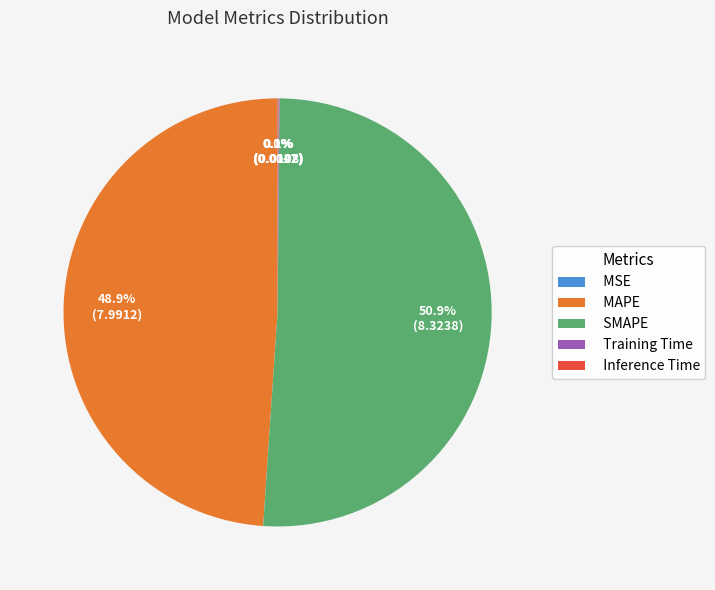

Which slice represents more than half of the pie?

SMAPE